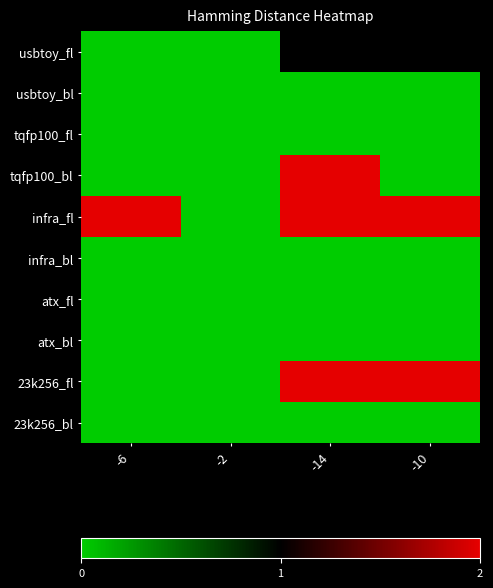

Reading right to left, list all the values displayed in this chart.

usbtoy_fl: -10=1	-14=1	-2=0	-6=0
usbtoy_bl: -10=0	-14=0	-2=0	-6=0
tqfp100_fl: -10=0	-14=0	-2=0	-6=0
tqfp100_bl: -10=0	-14=2	-2=0	-6=0
infra_fl: -10=2	-14=2	-2=0	-6=2
infra_bl: -10=0	-14=0	-2=0	-6=0
atx_fl: -10=0	-14=0	-2=0	-6=0
atx_bl: -10=0	-14=0	-2=0	-6=0
23k256_fl: -10=2	-14=2	-2=0	-6=0
23k256_bl: -10=0	-14=0	-2=0	-6=0